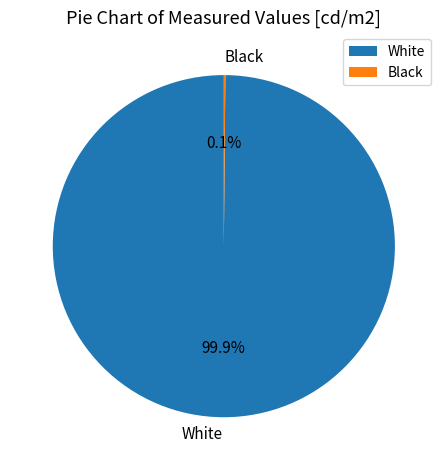

True or false: White accounts for 100% of the total.

True